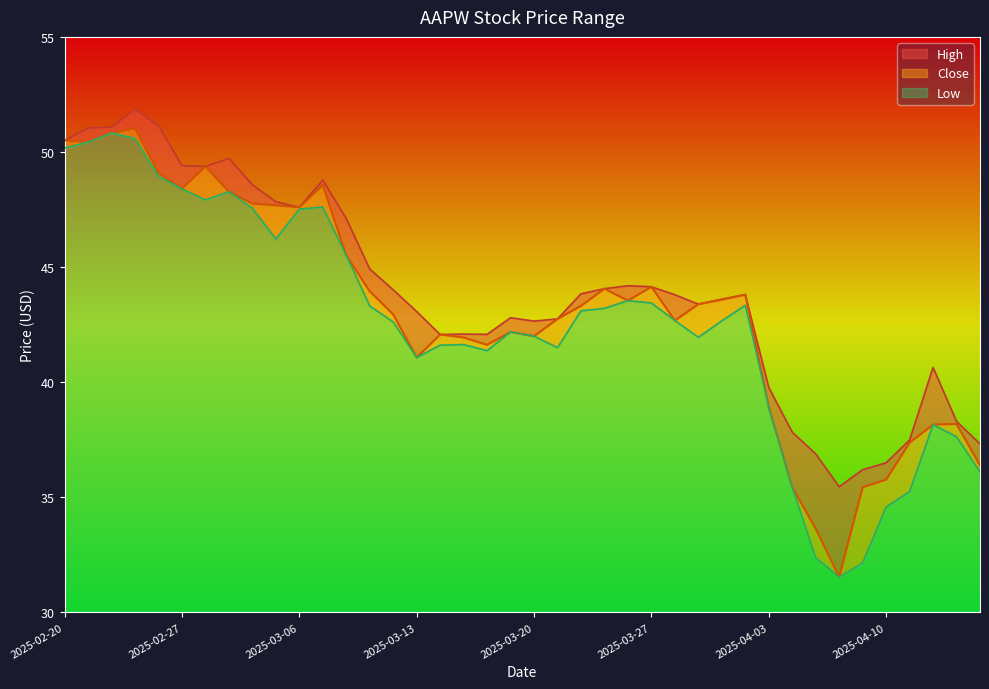

The Low series shows 43.5 at 2025-03-26. True or false?

True